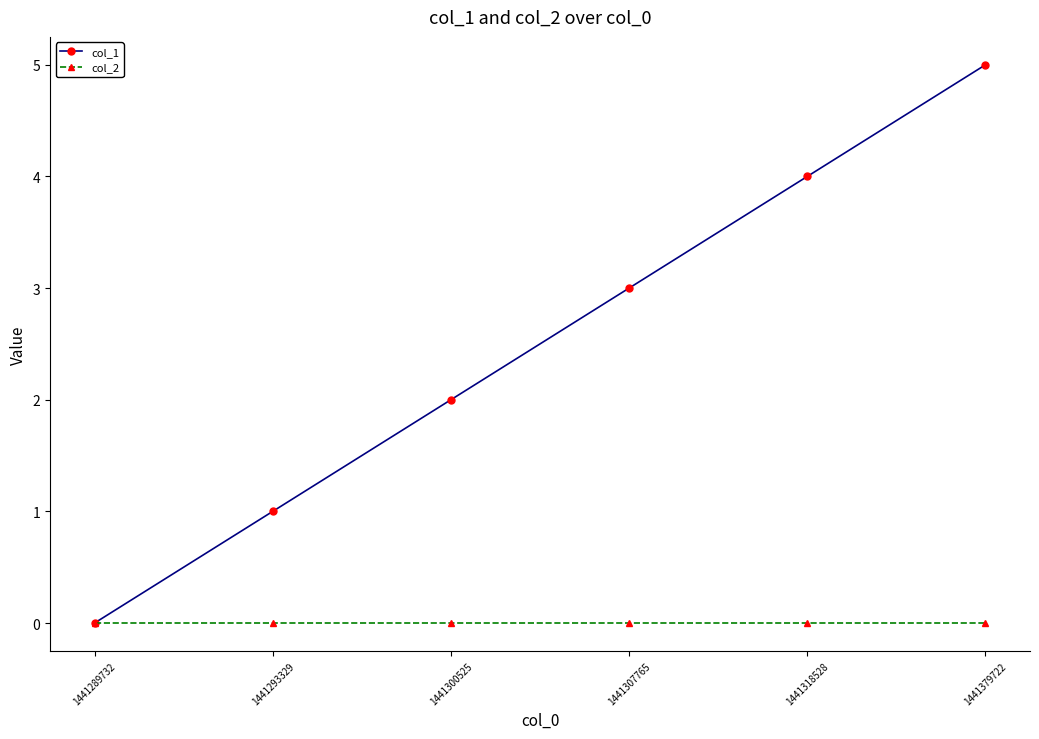

Reading left to right, extract all data points from this chart.

col_1: 0	1	2	3	4	5
col_2: 0	0	0	0	0	0